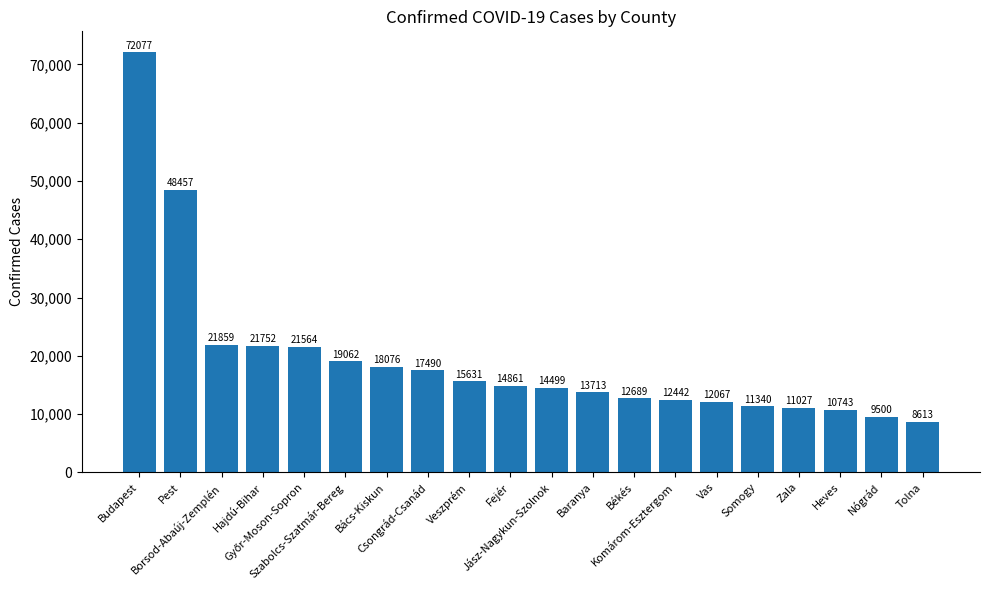

What is the label of the 8th bar from the right?

Békés